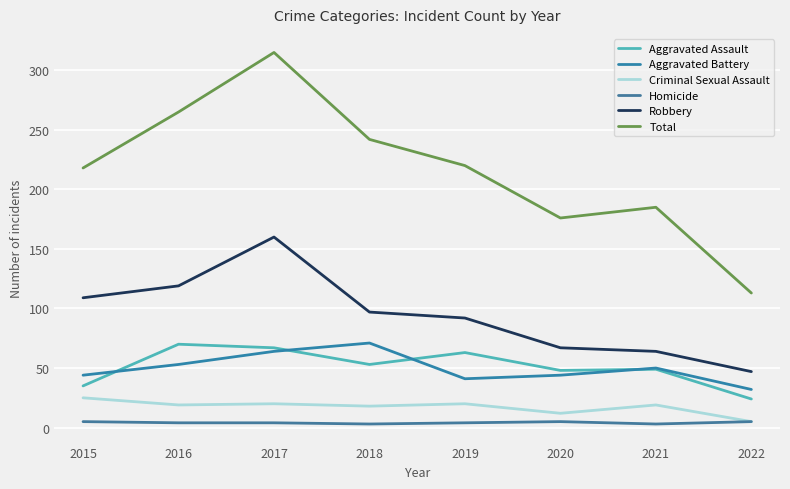

Reading left to right, extract all data points from this chart.

Aggravated Assault: 35	70	67	53	63	48	49	24
Aggravated Battery: 44	53	64	71	41	44	50	32
Criminal Sexual Assault: 25	19	20	18	20	12	19	5
Homicide: 5	4	4	3	4	5	3	5
Robbery: 109	119	160	97	92	67	64	47
Total: 218	265	315	242	220	176	185	113